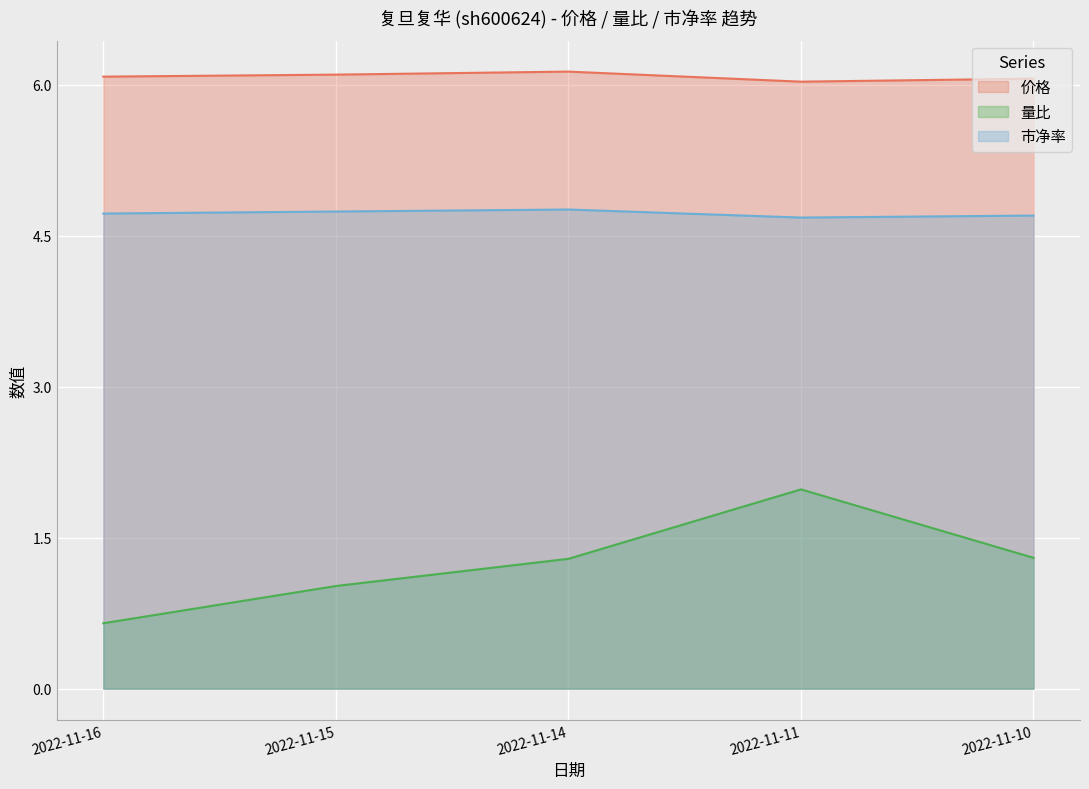

What is the difference between the second highest and minimum values in the 市净率 series?

0.1